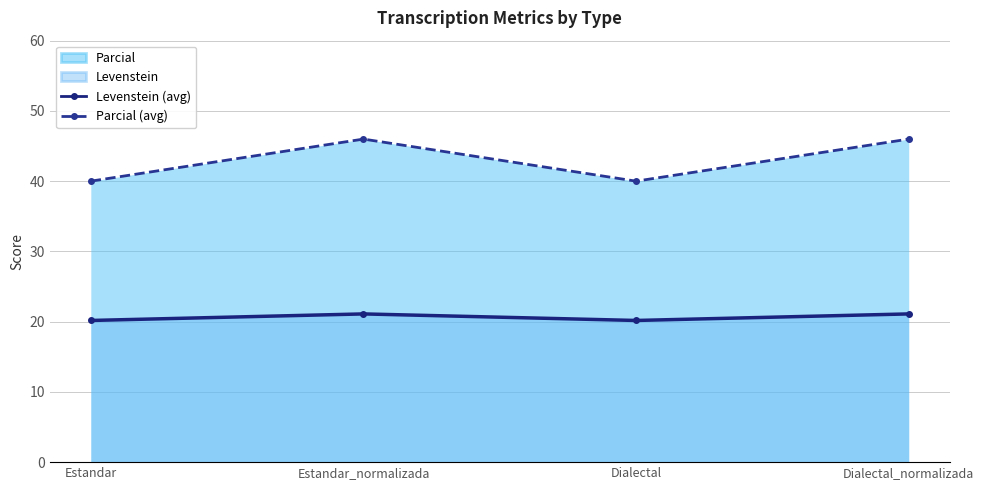

What is the label of the 3rd point from the left?

Dialectal